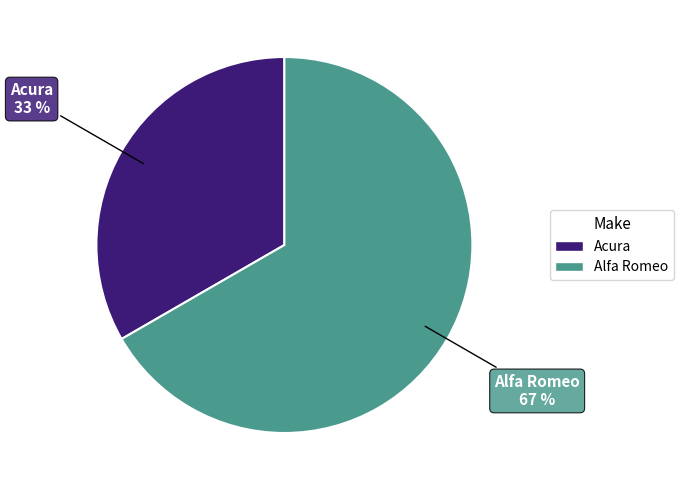

Which slice is the smallest?

Acura